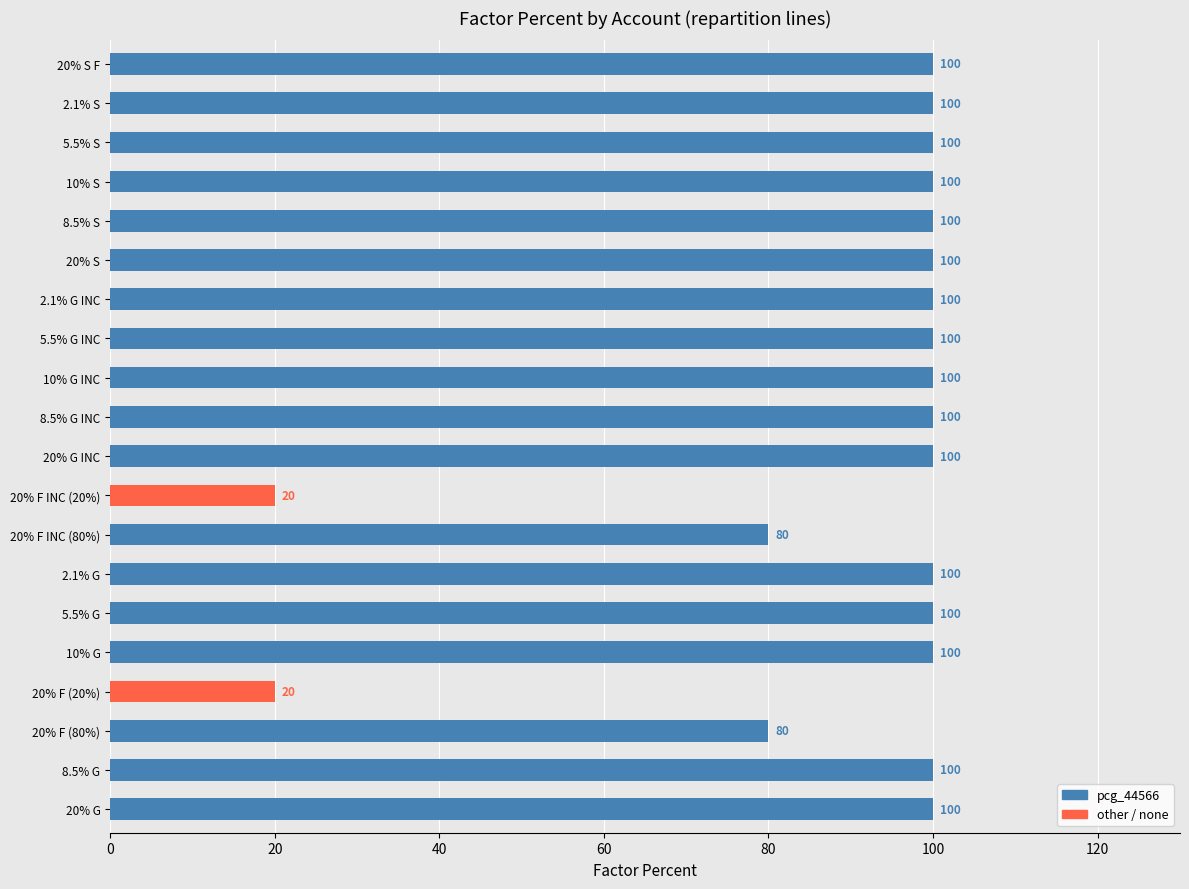

What is the smallest value displayed?

20